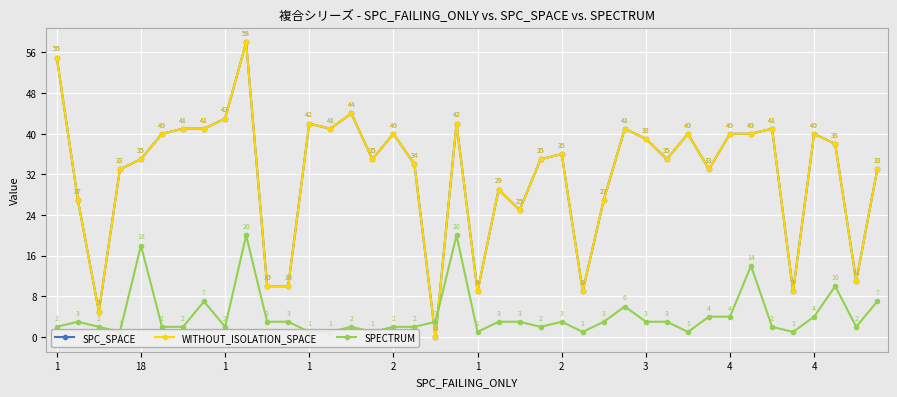

At which label does SPECTRUM reach its minimum?

1